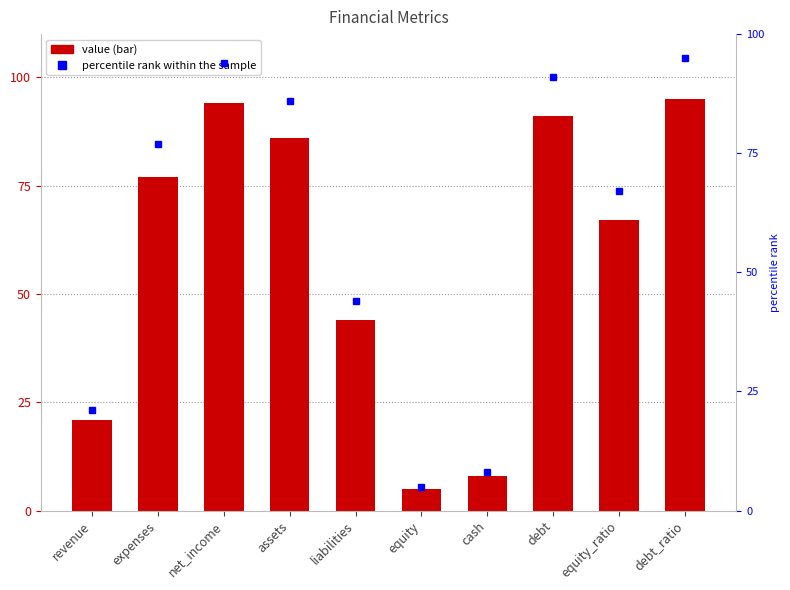

What is the greatest value displayed?

95